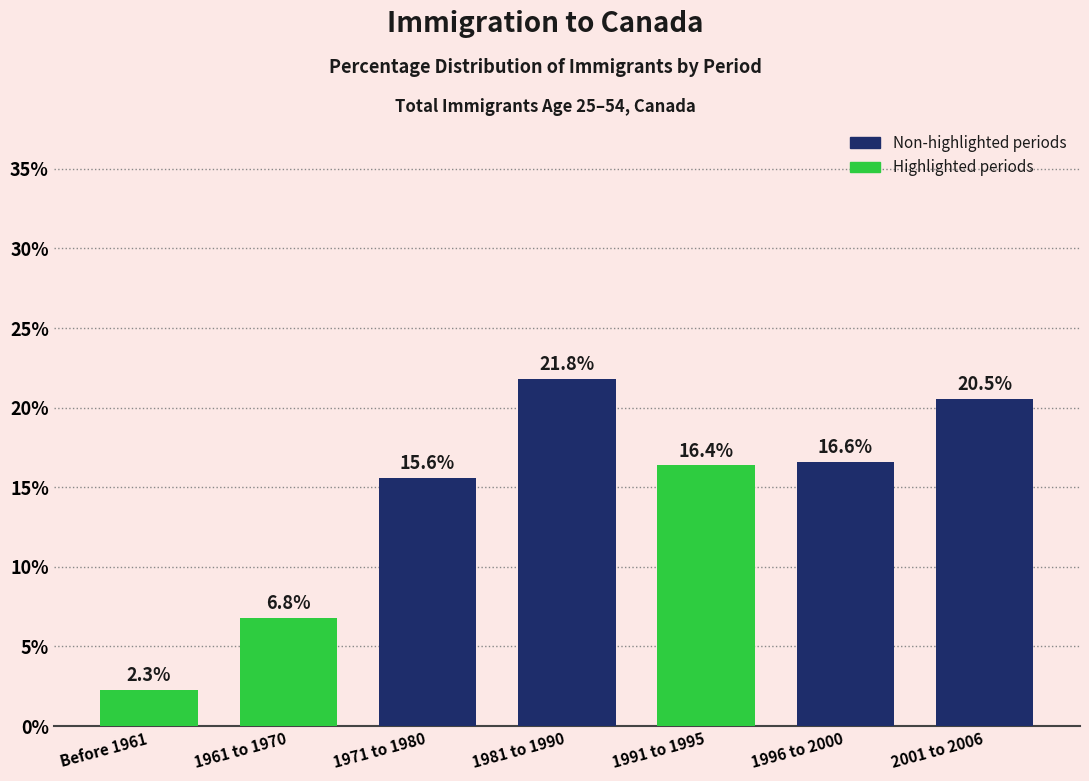

Reading right to left, list all the values displayed in this chart.

20.5	16.6	16.4	21.8	15.6	6.8	2.3